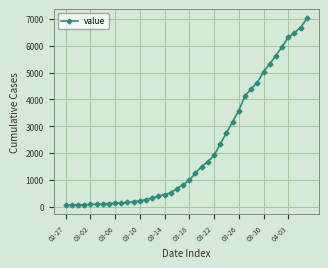

What is the greatest value displayed?

7023